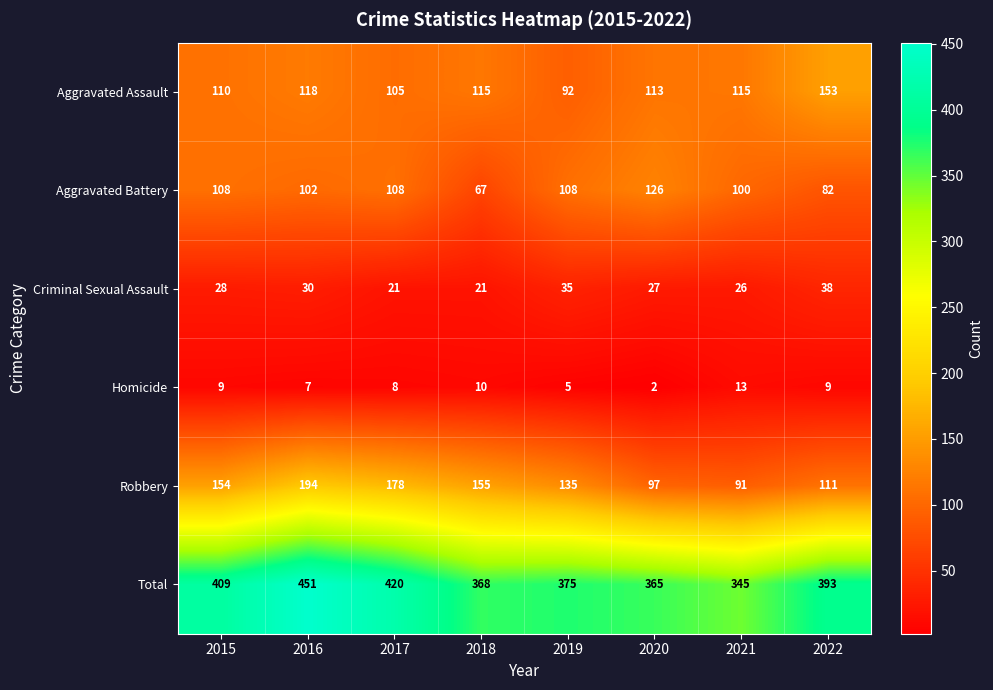

How many categories are shown in the chart?

8